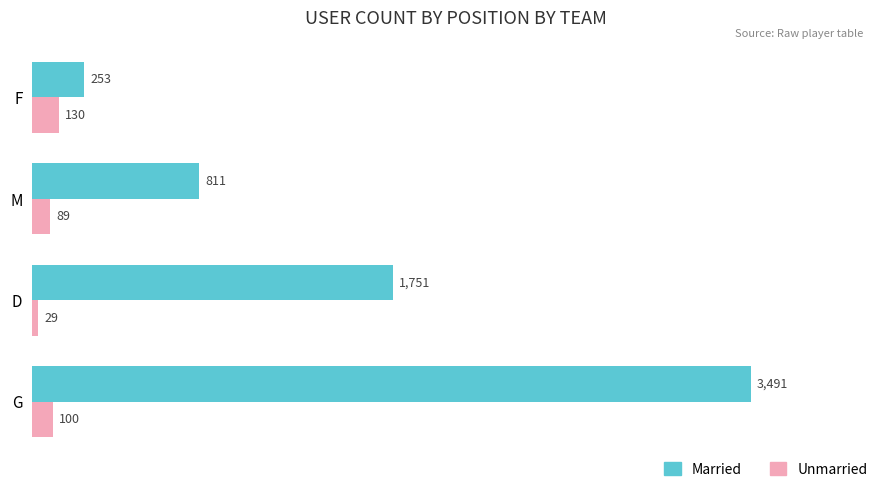

What is the sum of all Married values?

6306